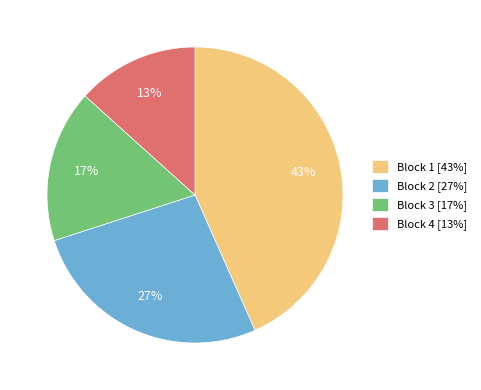

Is it true that Block 4 [13%] is 13% of the pie?

True